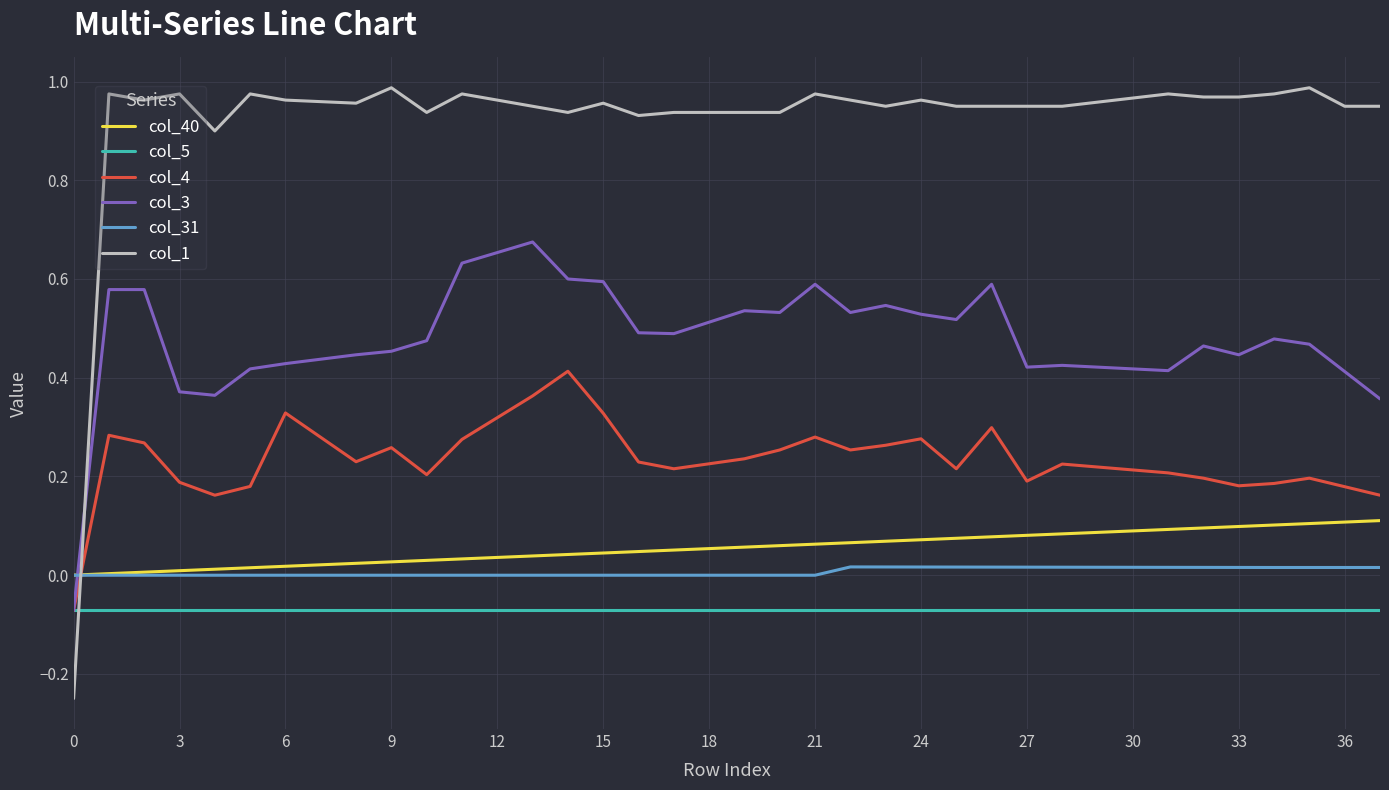

True or false: col_5 and col_40 intersect in this chart.

False